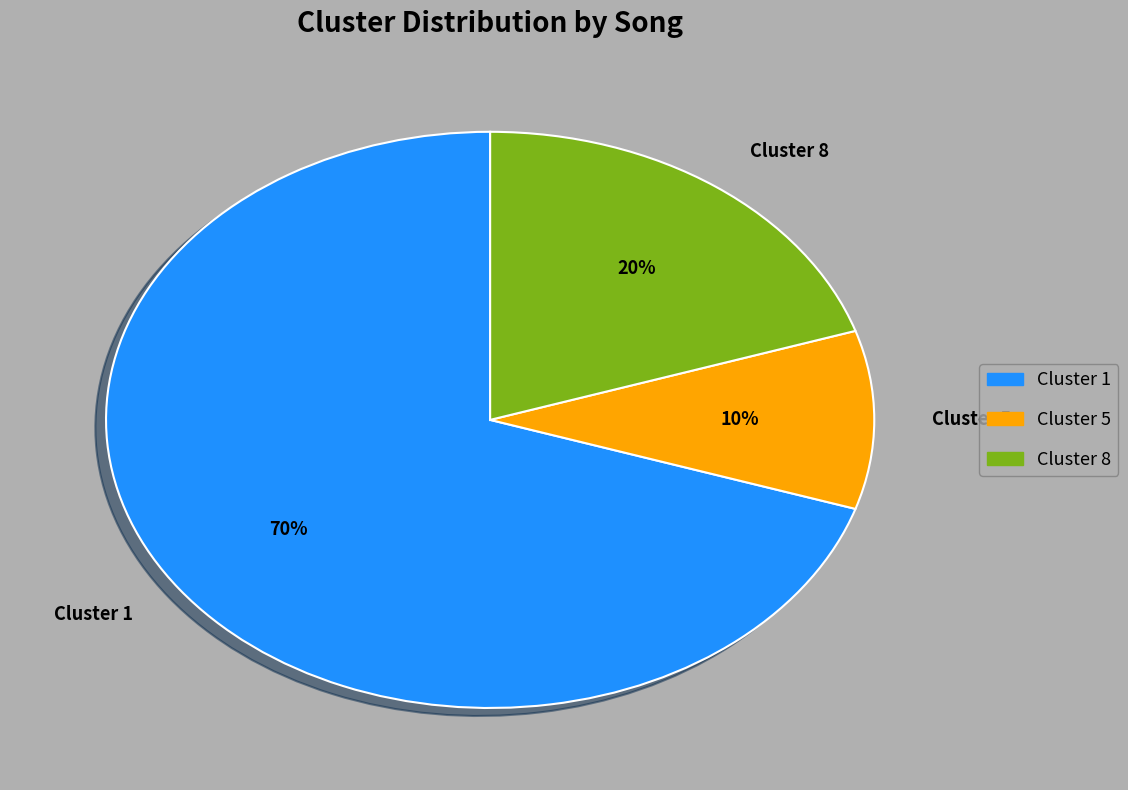

The Cluster 8 slice represents 30% of the pie. True or false?

False